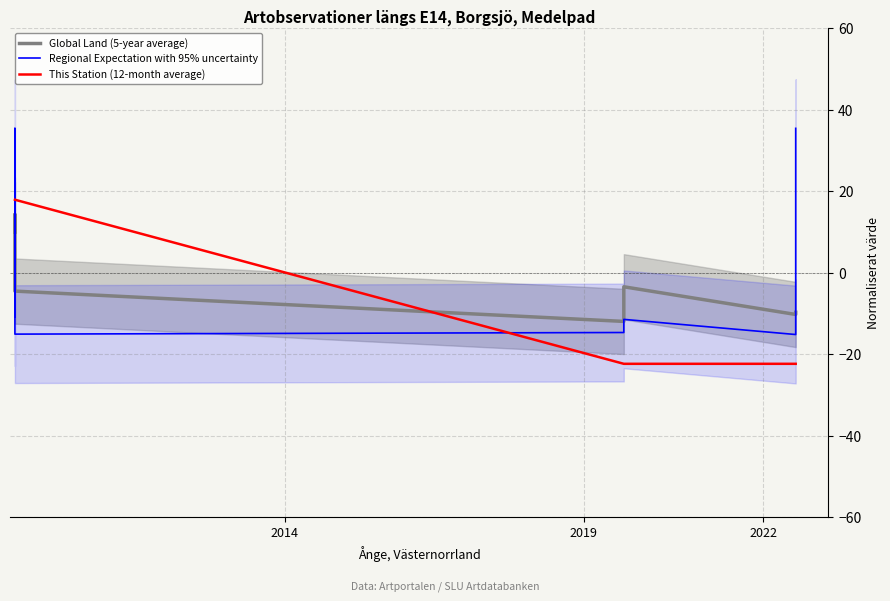

True or false: Regional Expectation with 95% uncertainty and This Station (12-month average) cross at least once.

True